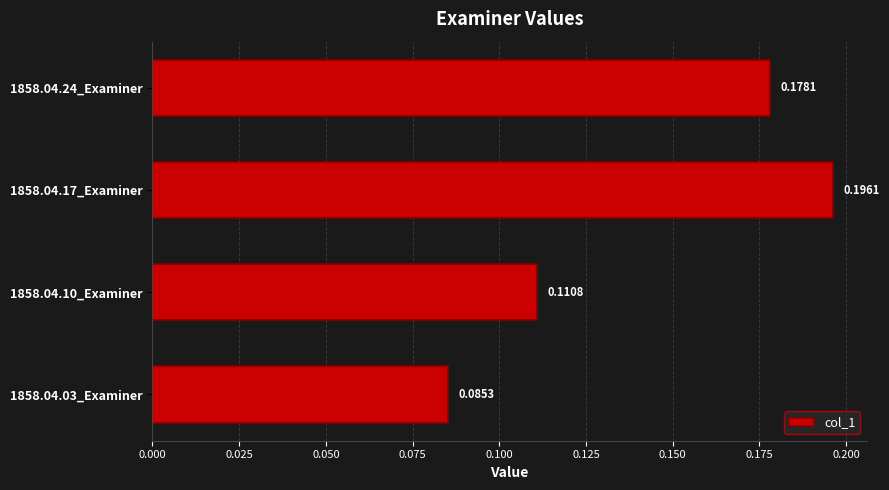

Which has a higher value, 1858.04.24_Examiner or 1858.04.17_Examiner?

1858.04.17_Examiner